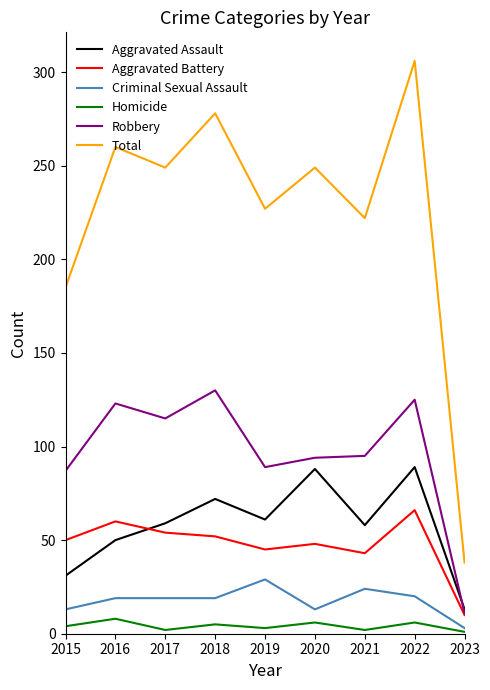

True or false: Robbery and Homicide intersect in this chart.

False